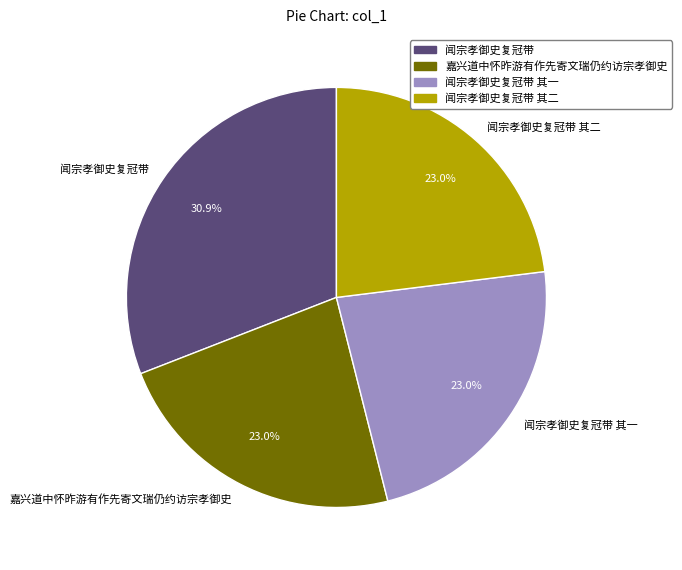

Do 闻宗孝御史复冠带 其二 and 闻宗孝御史复冠带 together represent more than half of the pie?

Yes